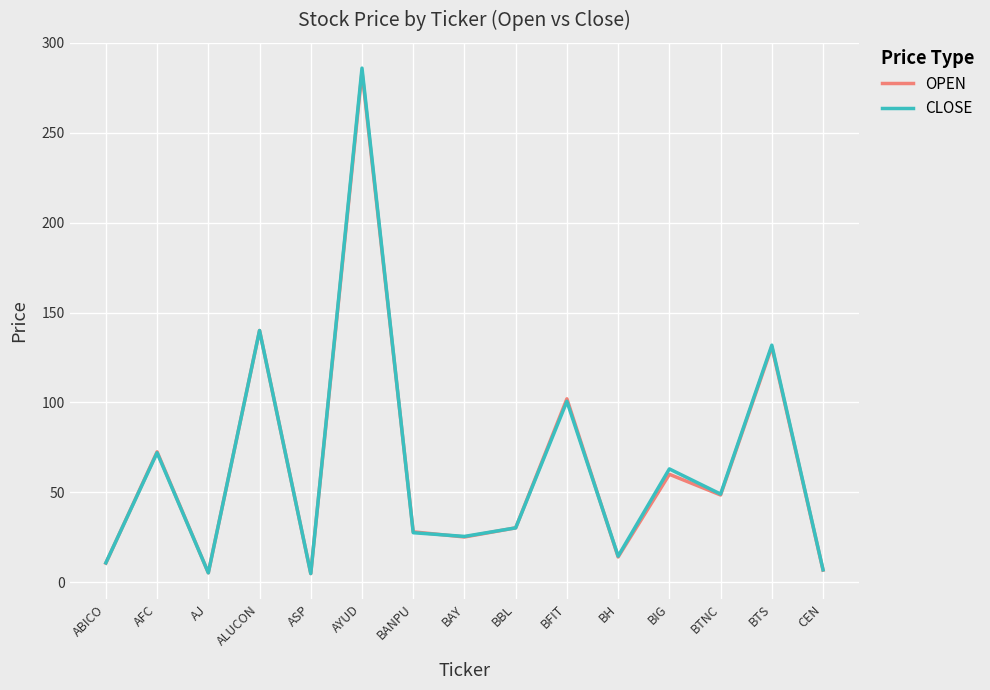

Where is OPEN nearest to the value 144?

ALUCON